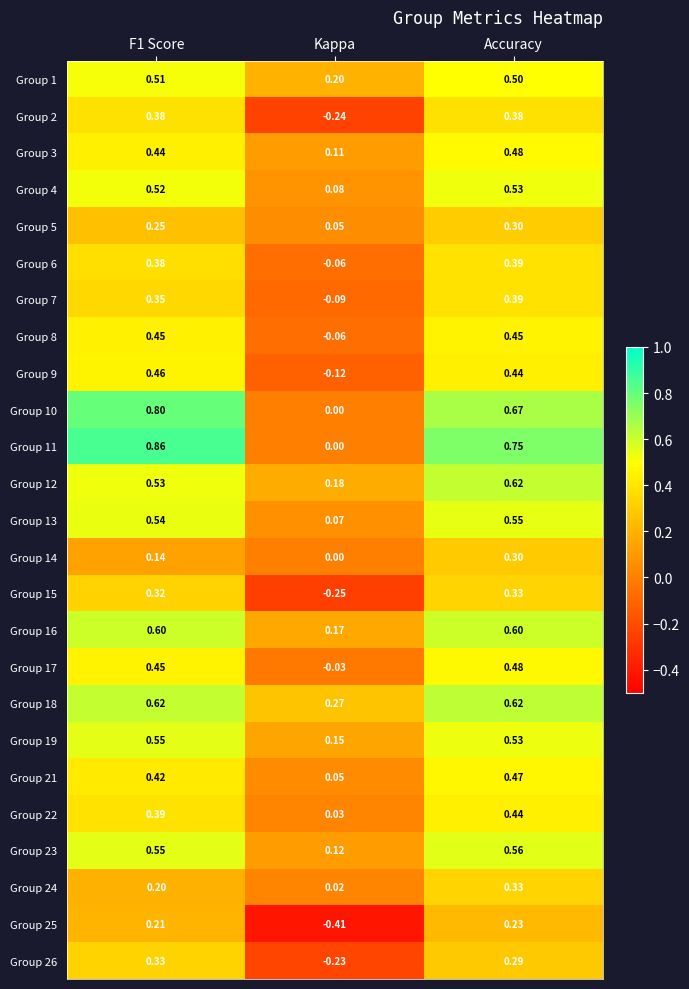

Where is Group 7 nearest to the value 0?

Kappa